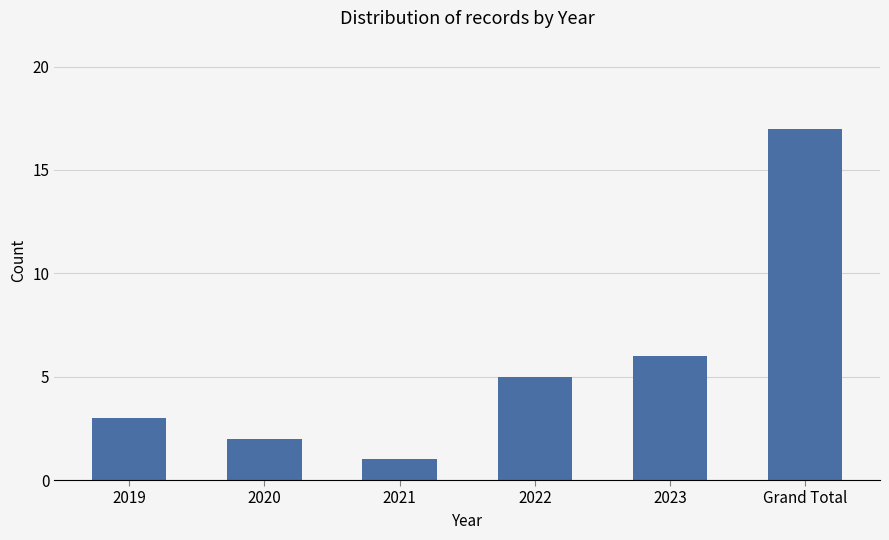

Between 2021 and 2020, which is larger?

2020